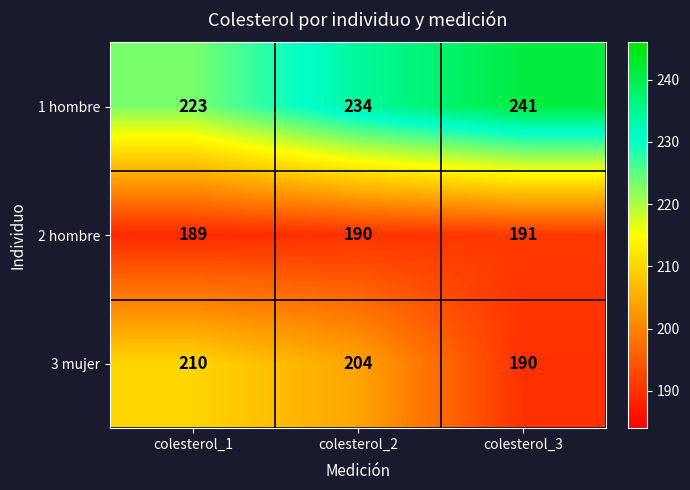

What is the greatest value displayed?

241